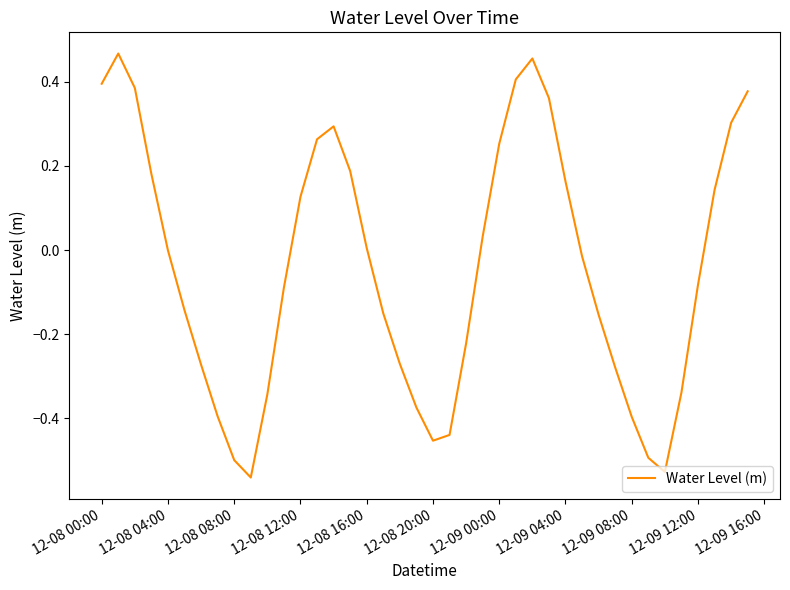

What is the difference between the maximum and minimum values?

1.0